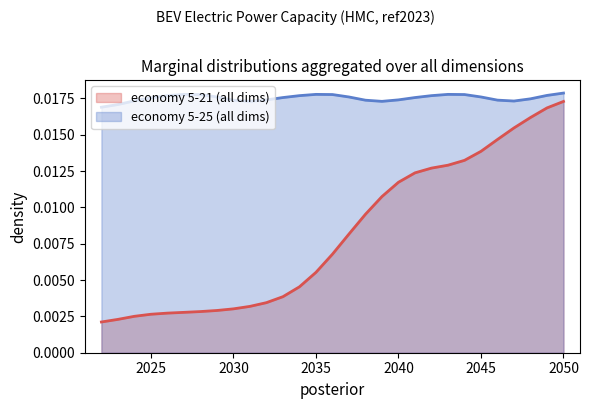

True or false: there are more than 2 points higher than both neighbors.

False